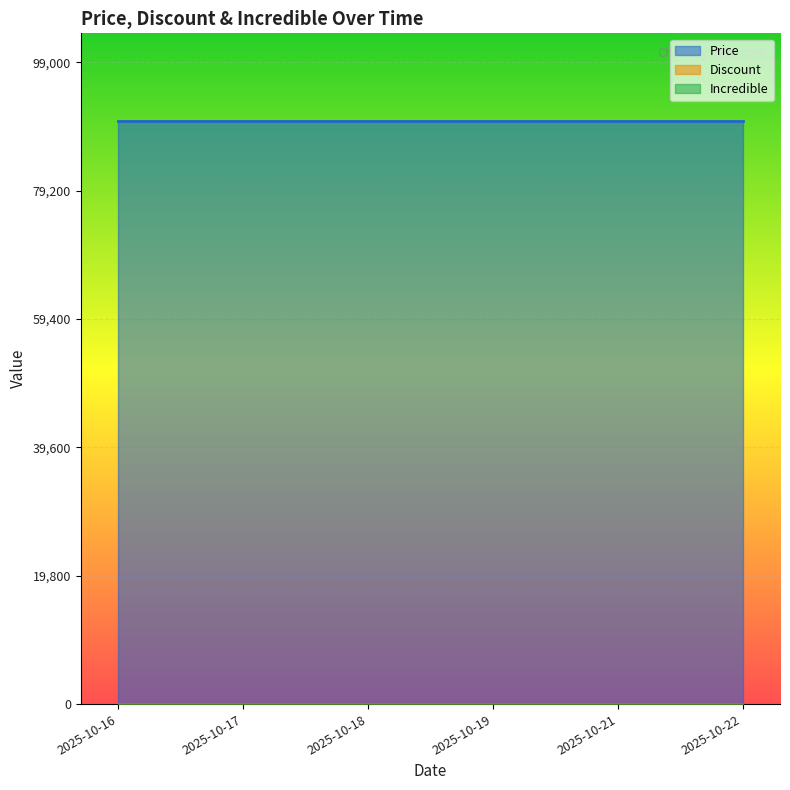

Which series has the widest spread of values?

Price